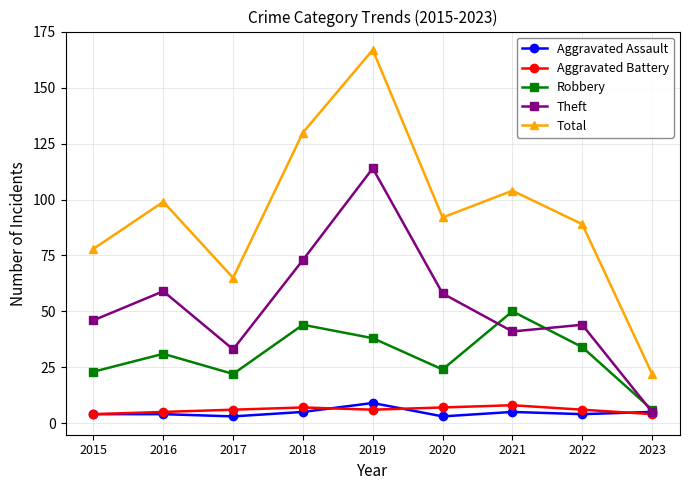

Reading left to right, transcribe all the data shown in this chart.

Aggravated Assault: 2015=4	2016=4	2017=3	2018=5	2019=9	2020=3	2021=5	2022=4	2023=5
Aggravated Battery: 2015=4	2016=5	2017=6	2018=7	2019=6	2020=7	2021=8	2022=6	2023=4
Robbery: 2015=23	2016=31	2017=22	2018=44	2019=38	2020=24	2021=50	2022=34	2023=6
Theft: 2015=46	2016=59	2017=33	2018=73	2019=114	2020=58	2021=41	2022=44	2023=5
Total: 2015=78	2016=99	2017=65	2018=130	2019=167	2020=92	2021=104	2022=89	2023=22